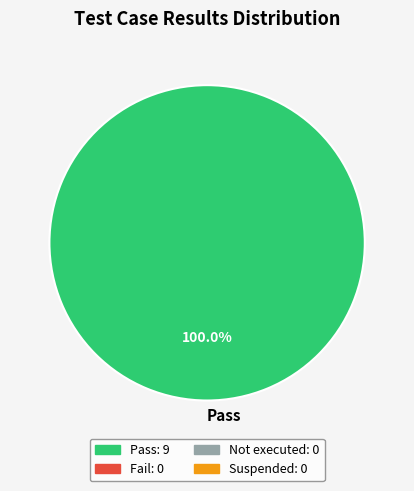

Rank the categories by value from highest to lowest.

Pass